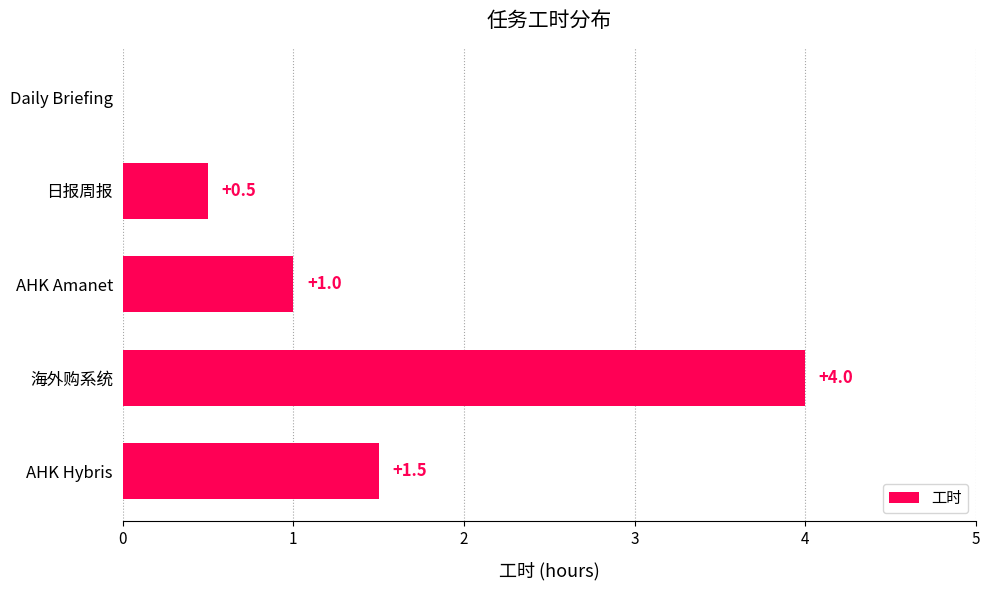

Reading top to bottom, transcribe all the data shown in this chart.

Daily Briefing=0.0	日报周报=0.5	AHK Amanet=1.0	海外购系统=4.0	AHK Hybris=1.5